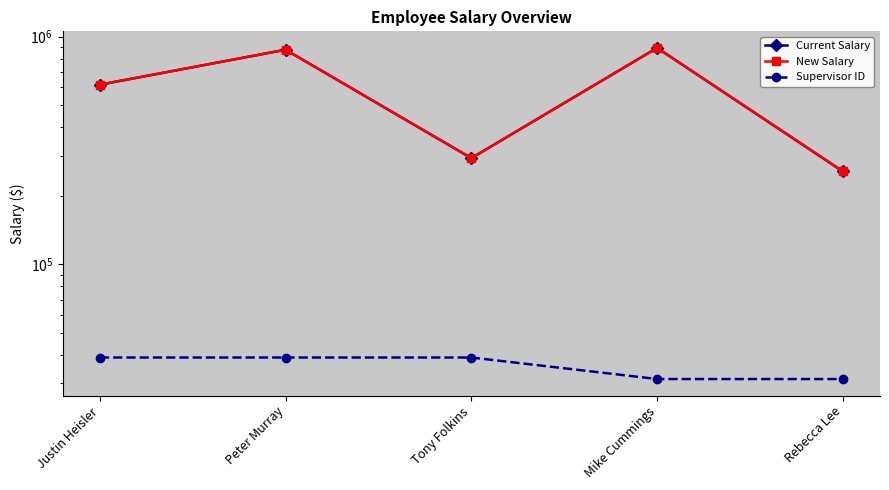

What is the spread (max minus min) of values at Justin Heisler?

576719